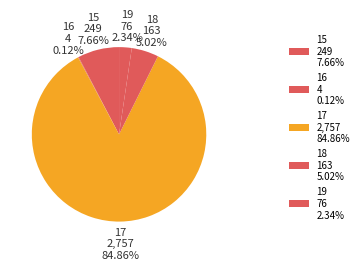

Combined, do 17 2,757 84.86% and 15 249 7.66% account for over 50%?

Yes